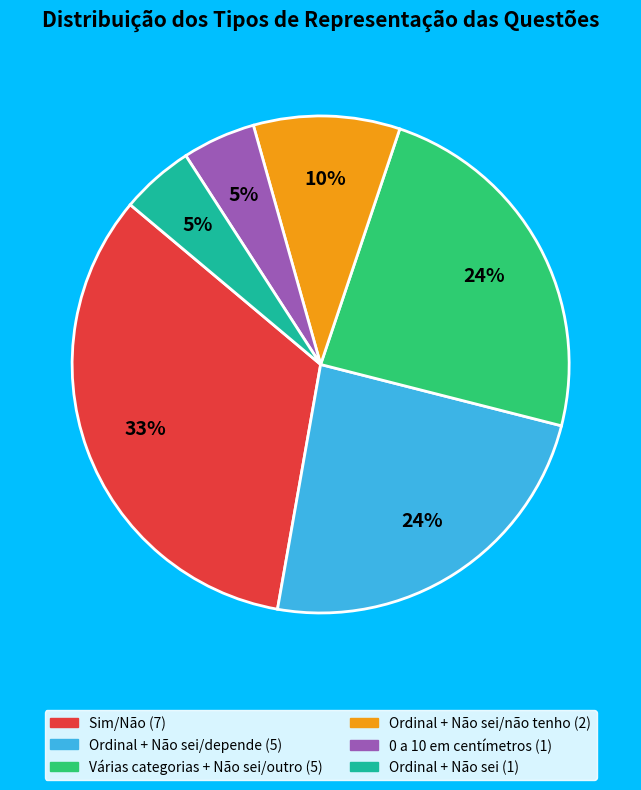

Does any single category account for the majority?

No